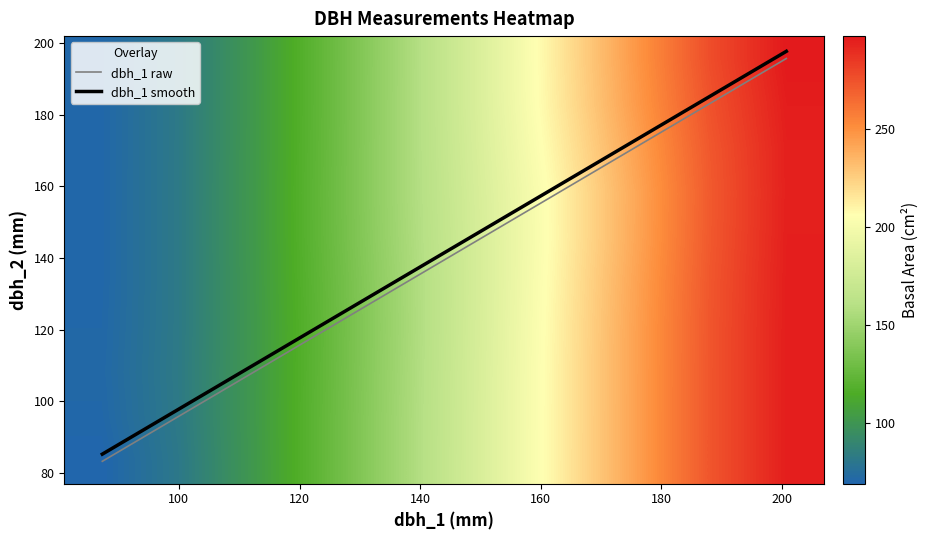

True or false: dbh_1 smooth and dbh_1 raw intersect in this chart.

False